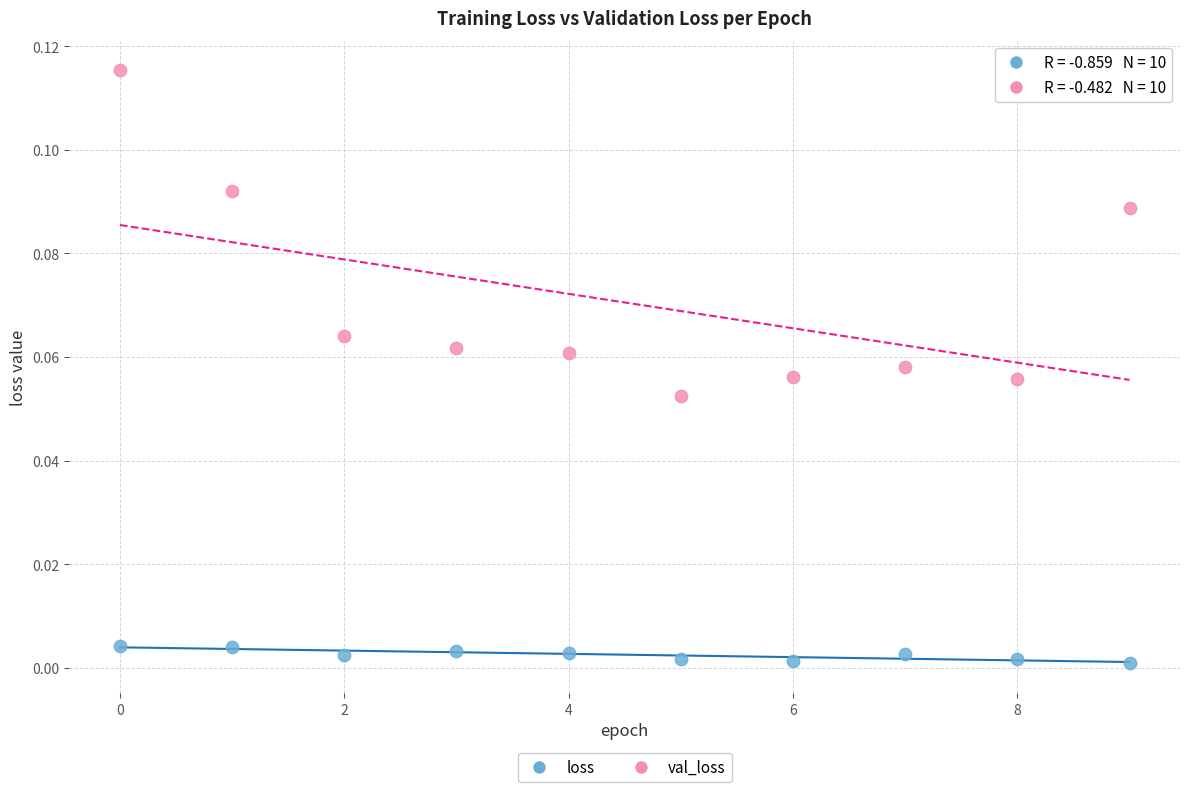

Which series contains the lowest Y value?

loss